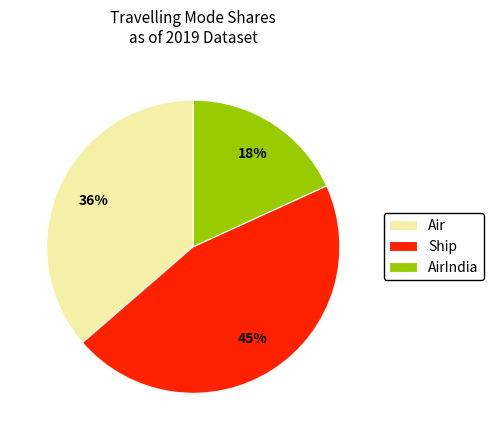

How many slices are in this pie chart?

3